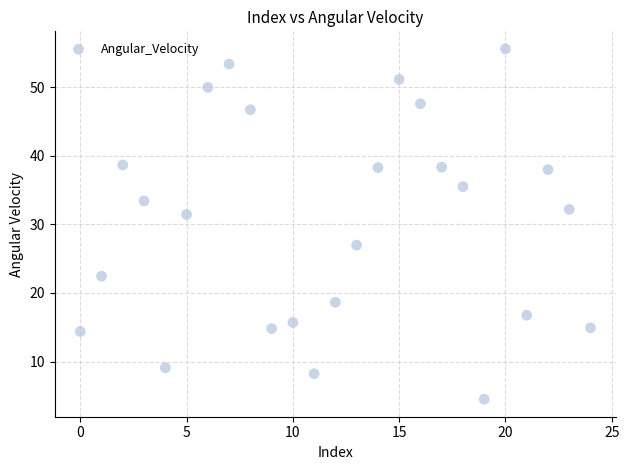

What Y value in the scatter plot is closest to 30?

31.4